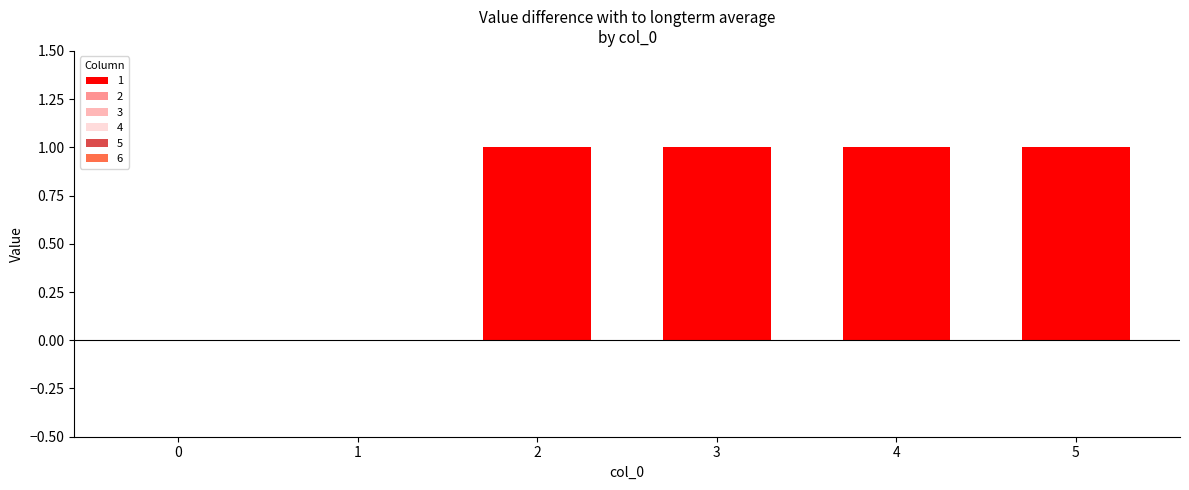

The chart shows a value of 1 at 3. True or false?

True